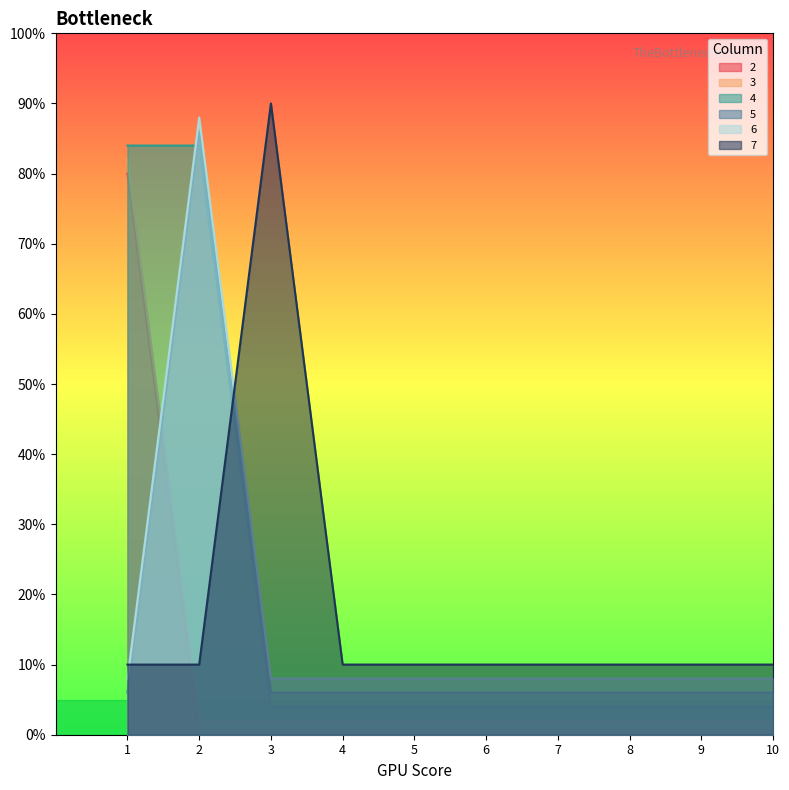

Reading left to right, extract all data points from this chart.

2: 0.8	0.0	0.0	0.0	0.0	0.0	0.0	0.0	0.0	0.0
3: 0.8	0.0	0.0	0.0	0.0	0.0	0.0	0.0	0.0	0.0
4: 0.8	0.8	0.0	0.0	0.0	0.0	0.0	0.0	0.0	0.0
5: 0.1	0.9	0.1	0.1	0.1	0.1	0.1	0.1	0.1	0.1
6: 0.1	0.9	0.1	0.1	0.1	0.1	0.1	0.1	0.1	0.1
7: 0.1	0.1	0.9	0.1	0.1	0.1	0.1	0.1	0.1	0.1